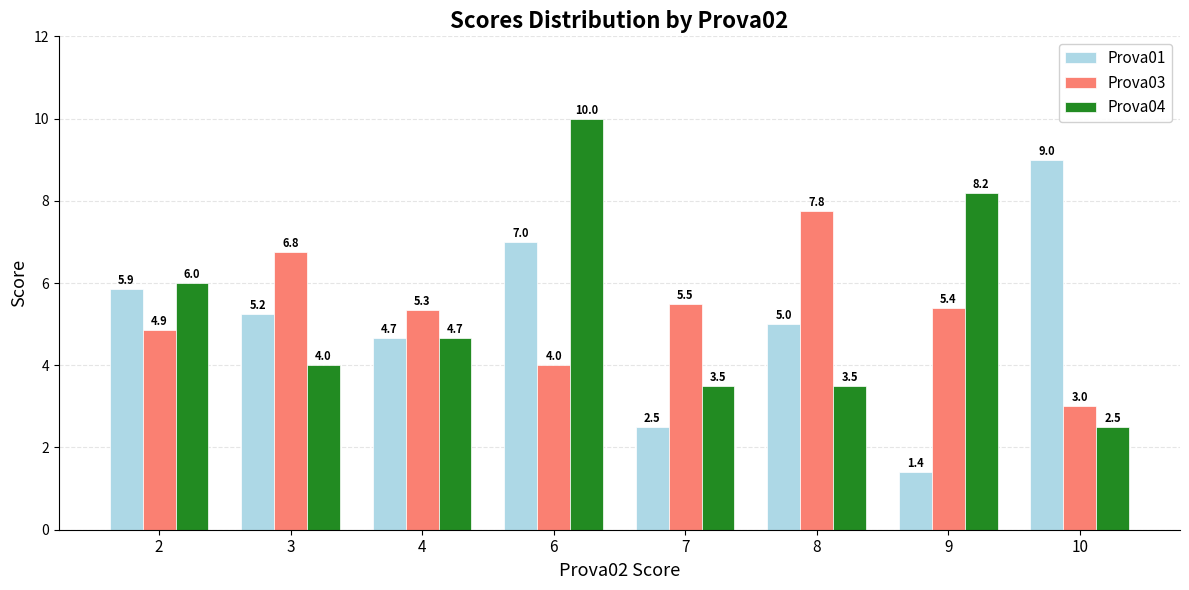

What is the difference between the Prova01 values at 7 and 8?

2.5